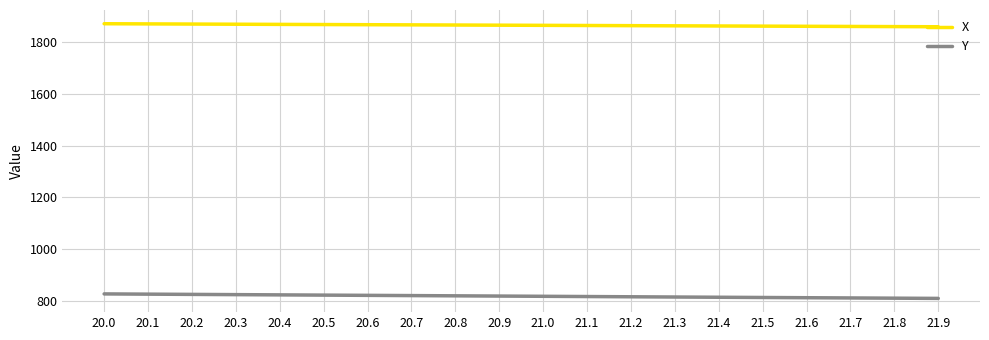

The value of Y at 21.7 is 250.2. True or false?

False